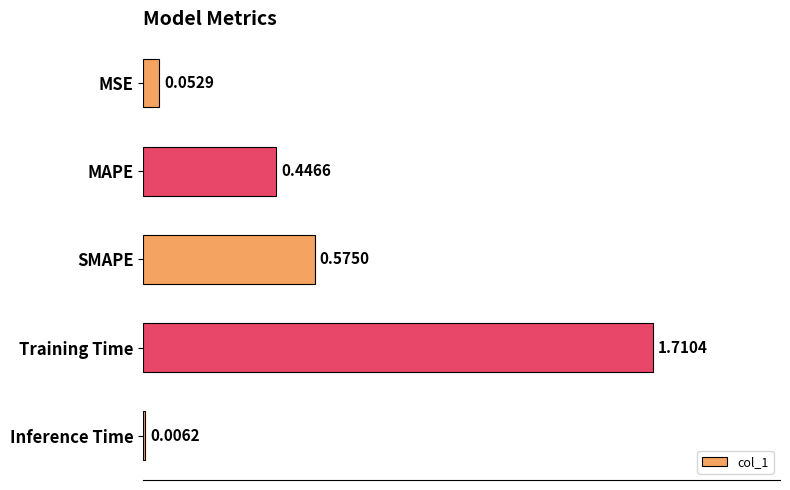

What is the sum of the values at MAPE and MSE?

0.5